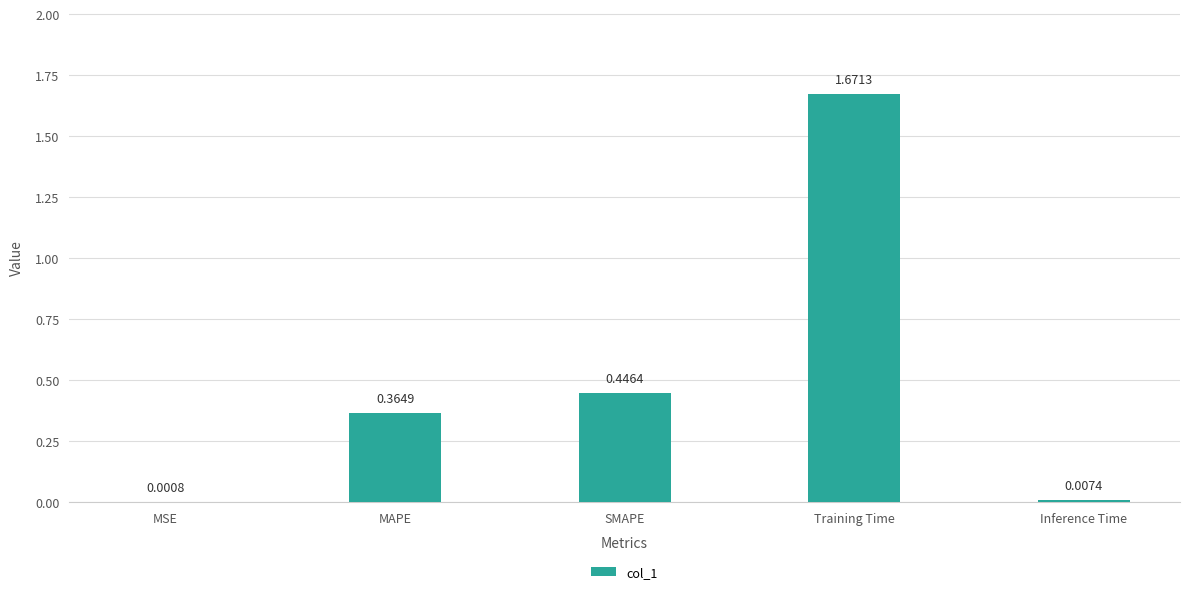

Are the bars horizontal?

No